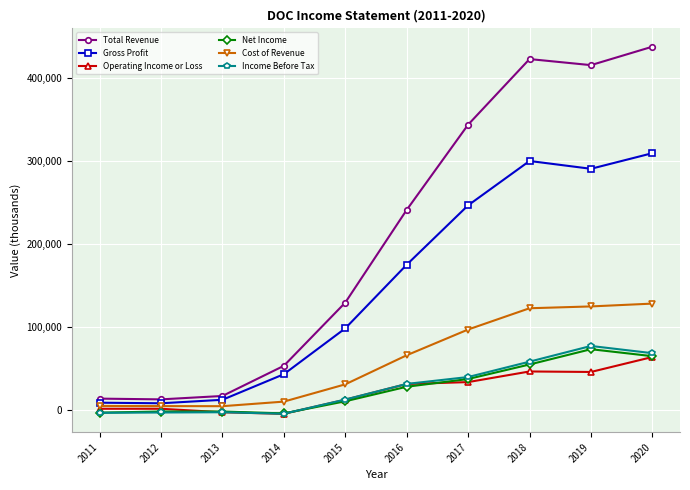

True or false: Net Income and Gross Profit cross at least once.

False